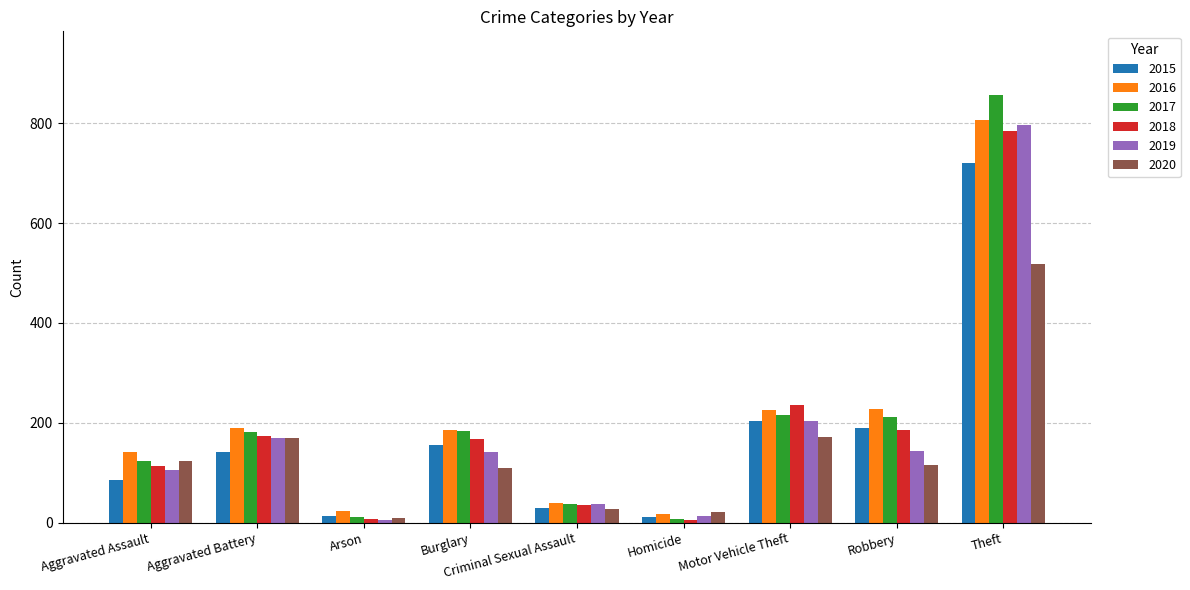

Count the number of categories in the chart.

9